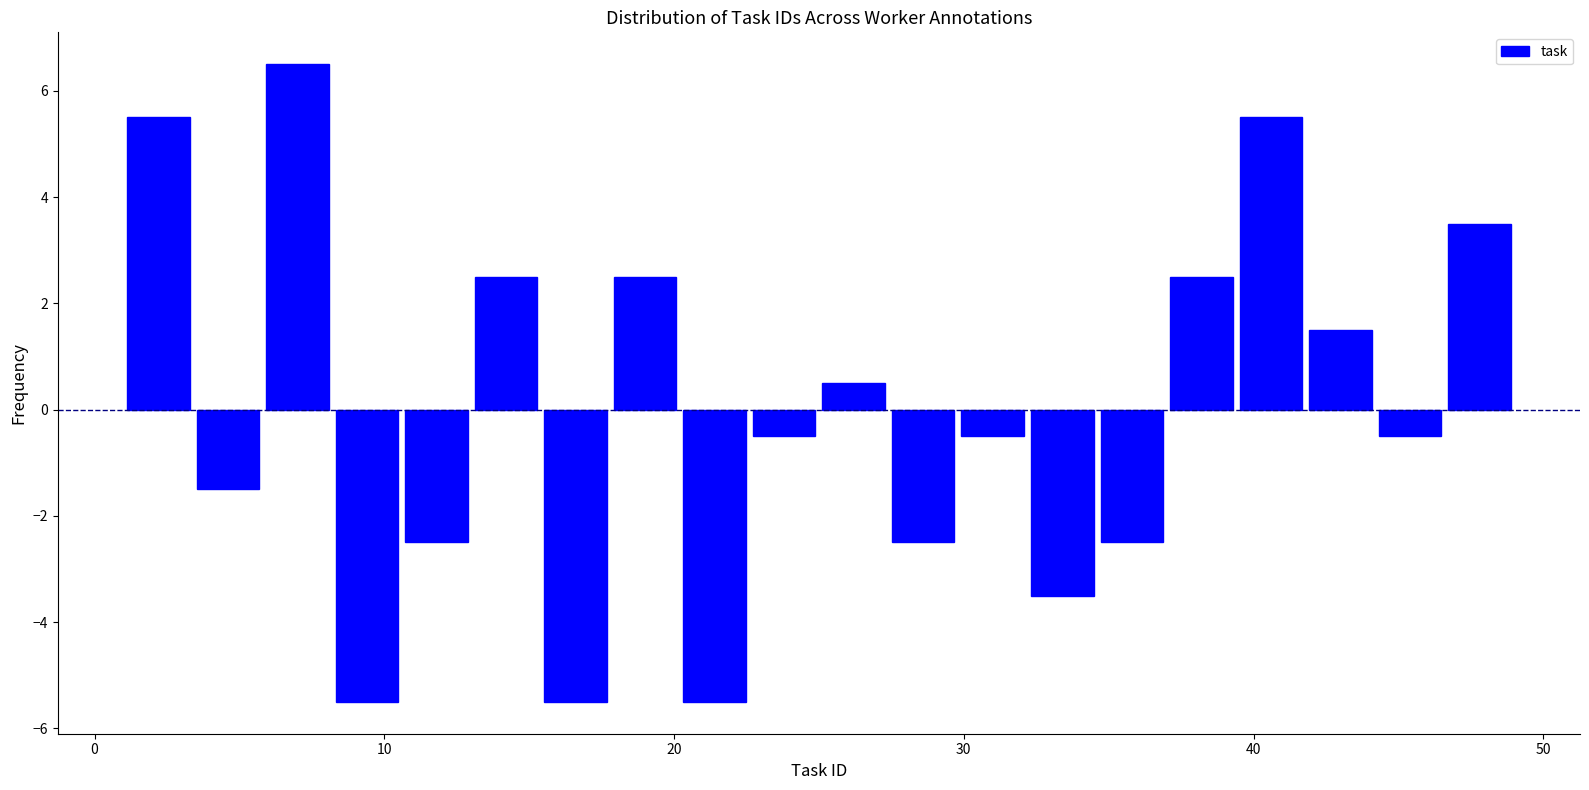

Around what value on the x-axis is the tallest bar? Give the approximate position of its centre, as read against the axis.

7